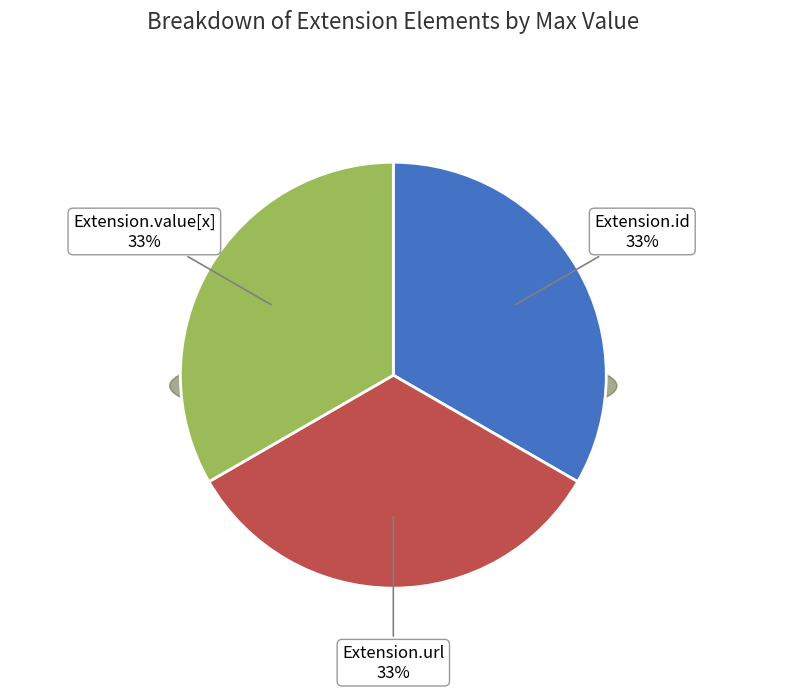

Does Extension.url represent more than half of the total?

Yes